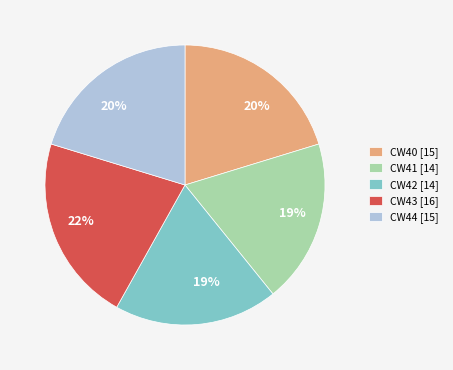

The CW40 [15] slice represents 20% of the pie. True or false?

True